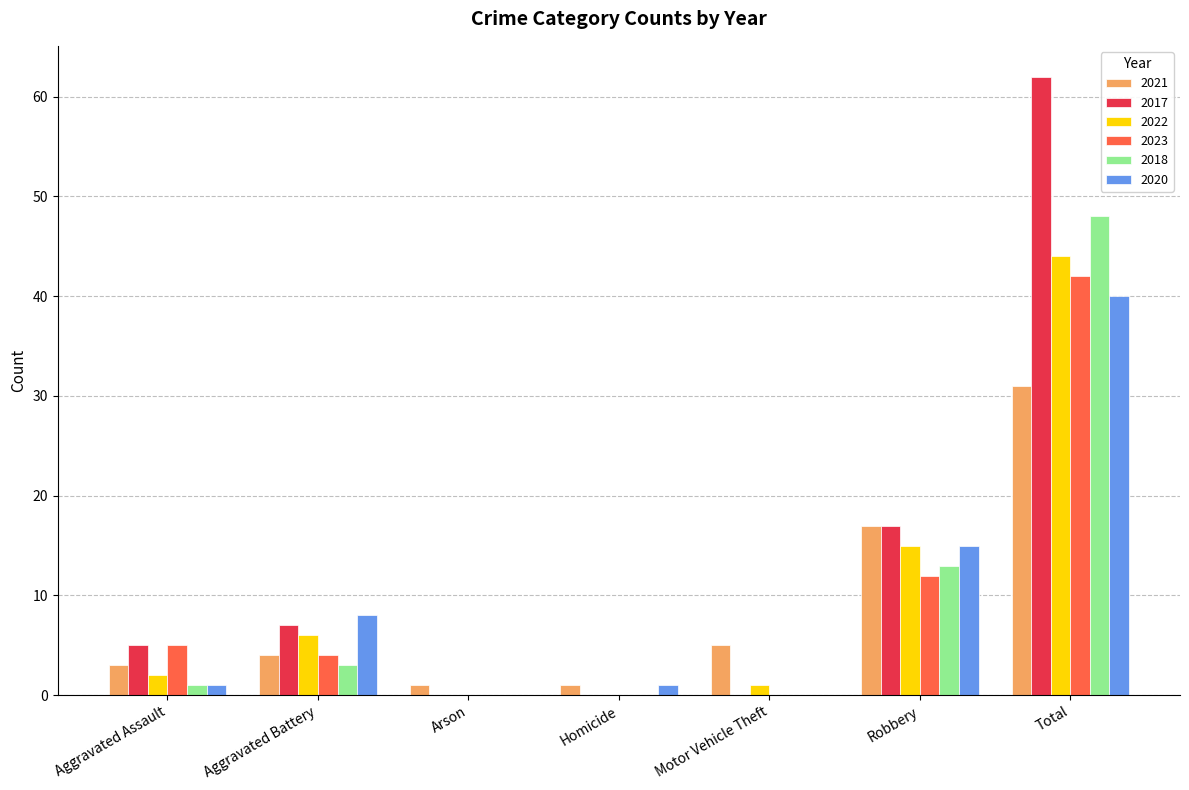

At which category does the chart reach its peak across all series?

Total